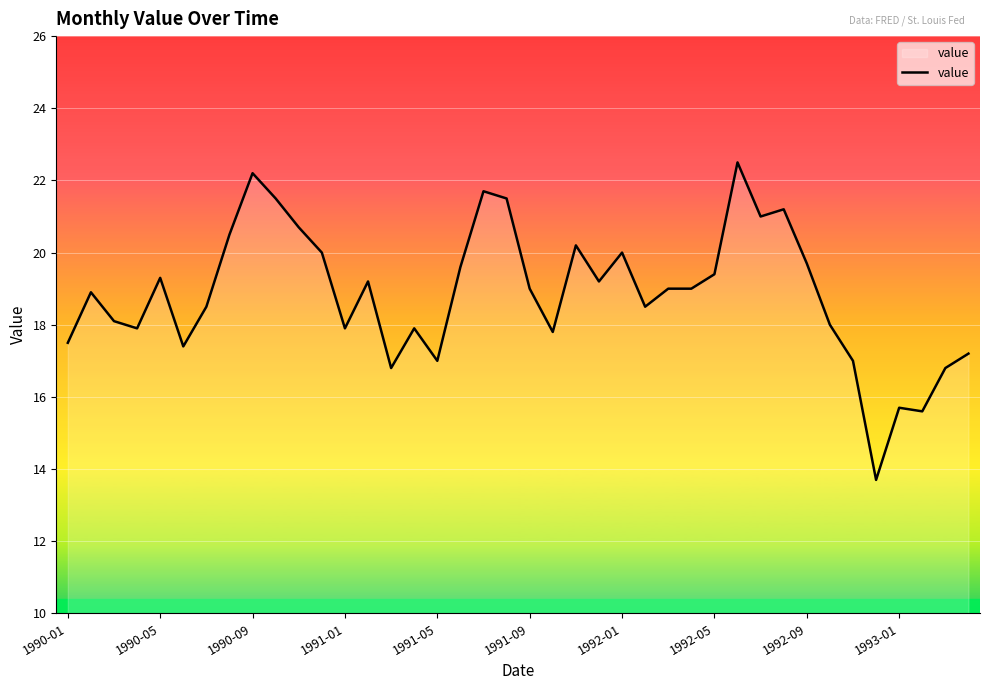

What is the smallest value displayed?

13.7